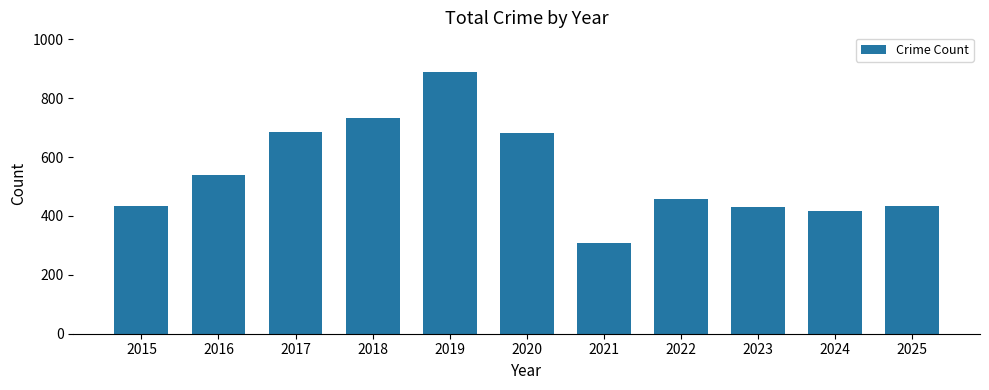

What is the difference between the values at 2022 and 2023?

27